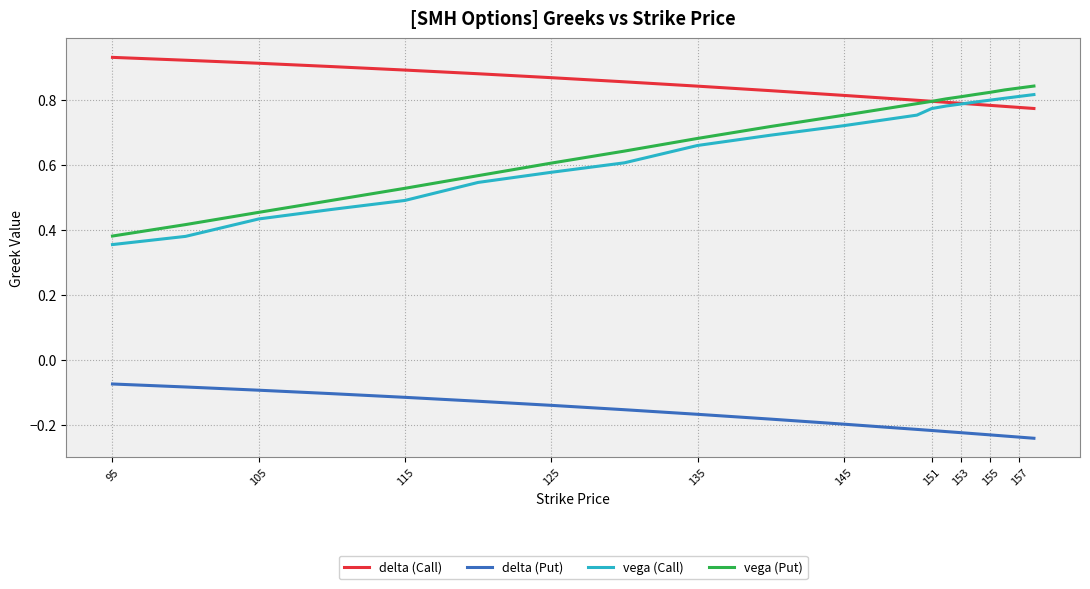

True or false: vega (Put) and vega (Call) cross at least once.

False